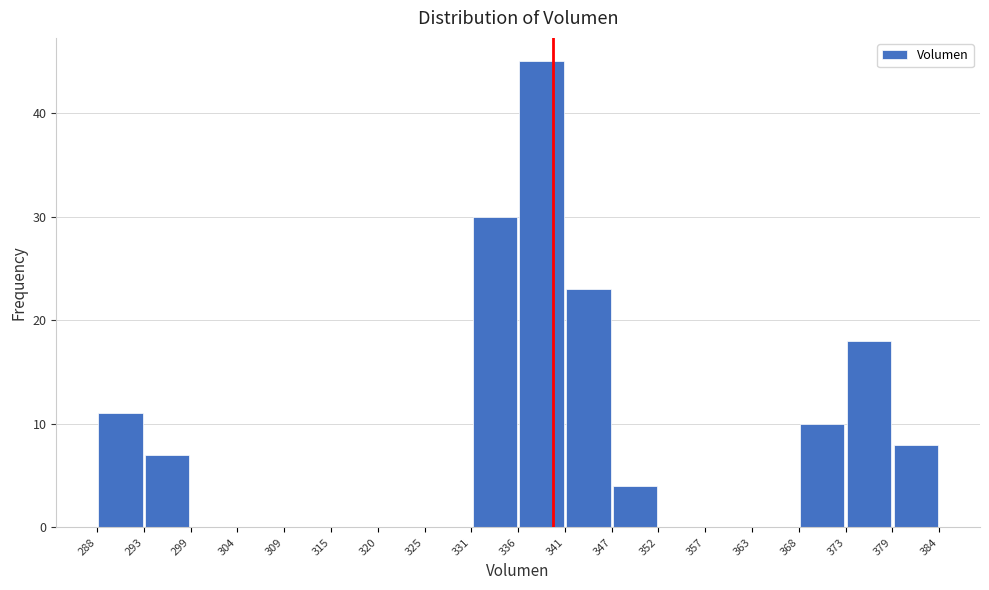

How tall is the bar that spans 373 to 379 on the x-axis? The values are not printed on the chart, so give them approximately, as read against the axis.

18